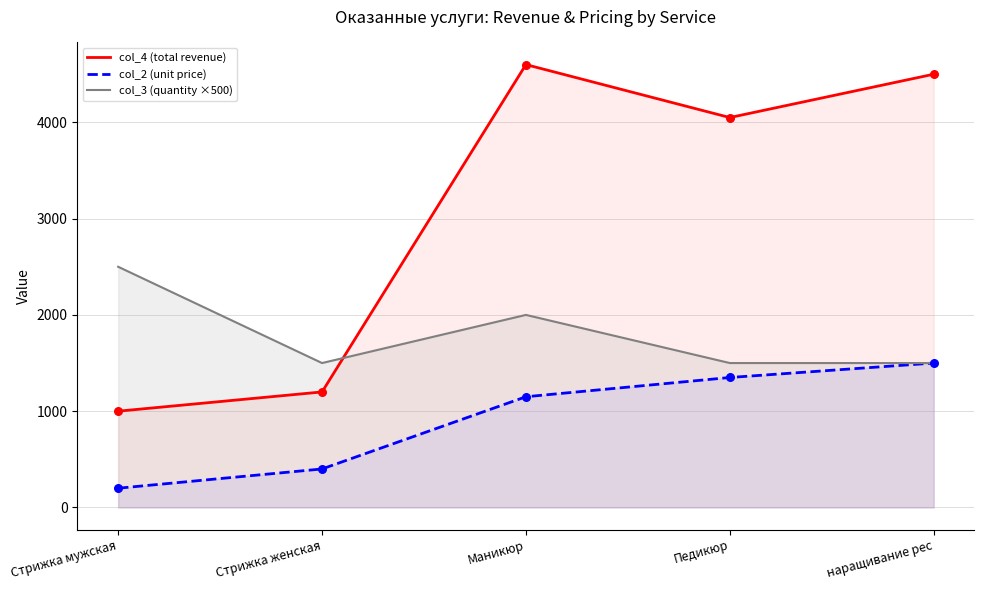

Which series has the largest Y range (max minus min)?

col_4 (total revenue)